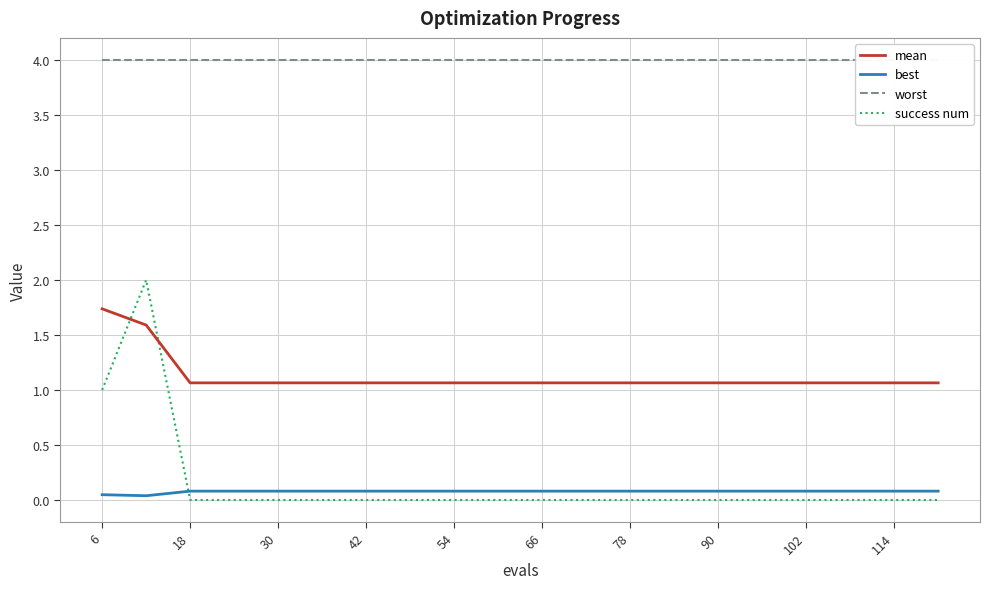

True or false: best and worst cross at least once.

False